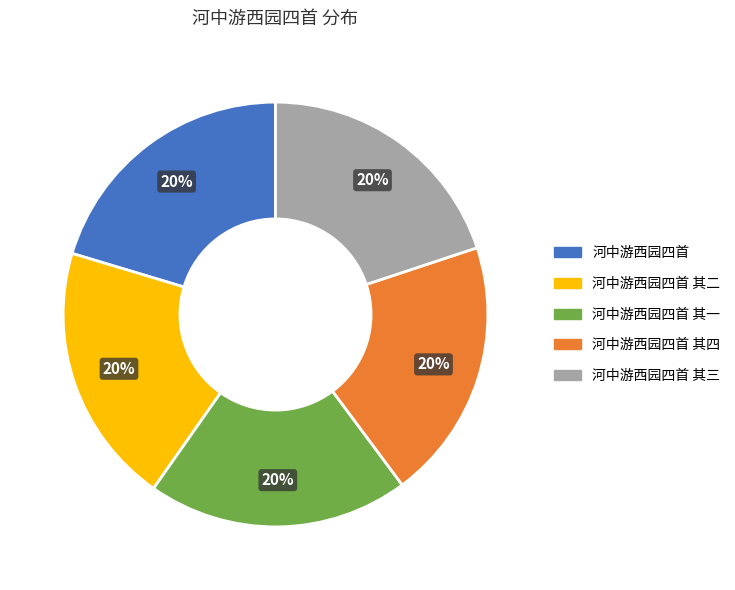

To the nearest percent, what is the average slice percentage?

20%